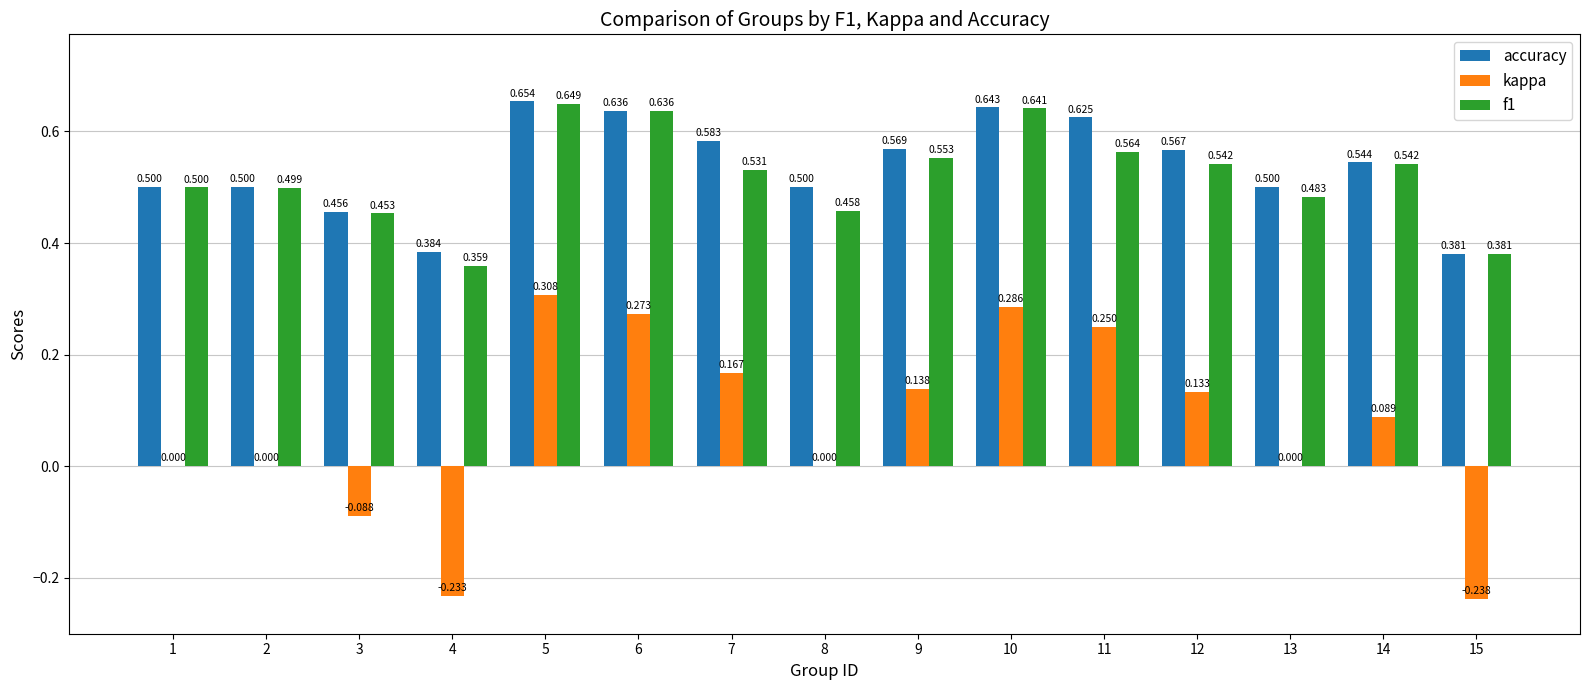

Which series changed the most between 5 and 7?

kappa